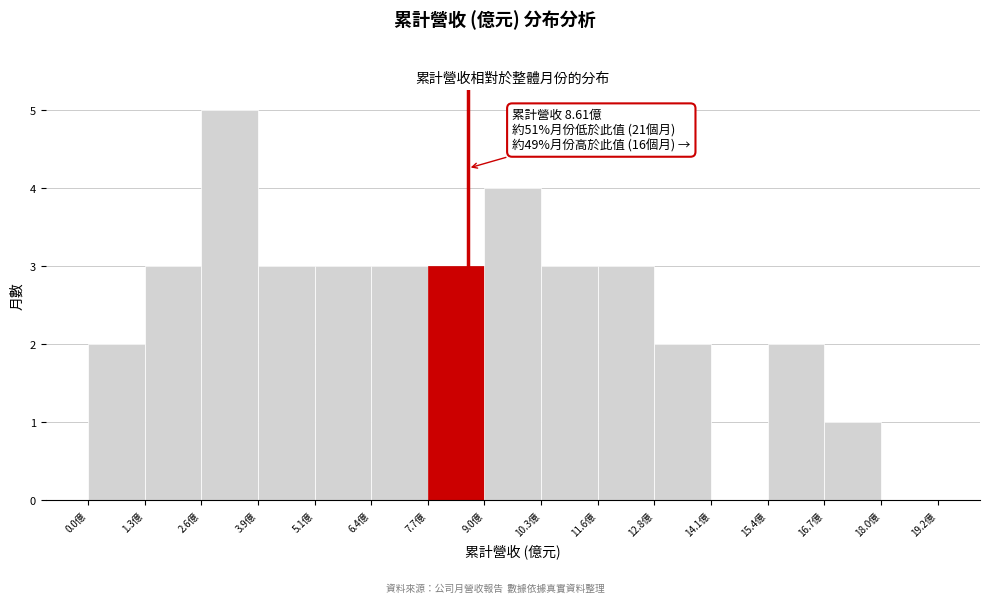

Which range on the x-axis has the tallest bar?

2.6 to 3.8